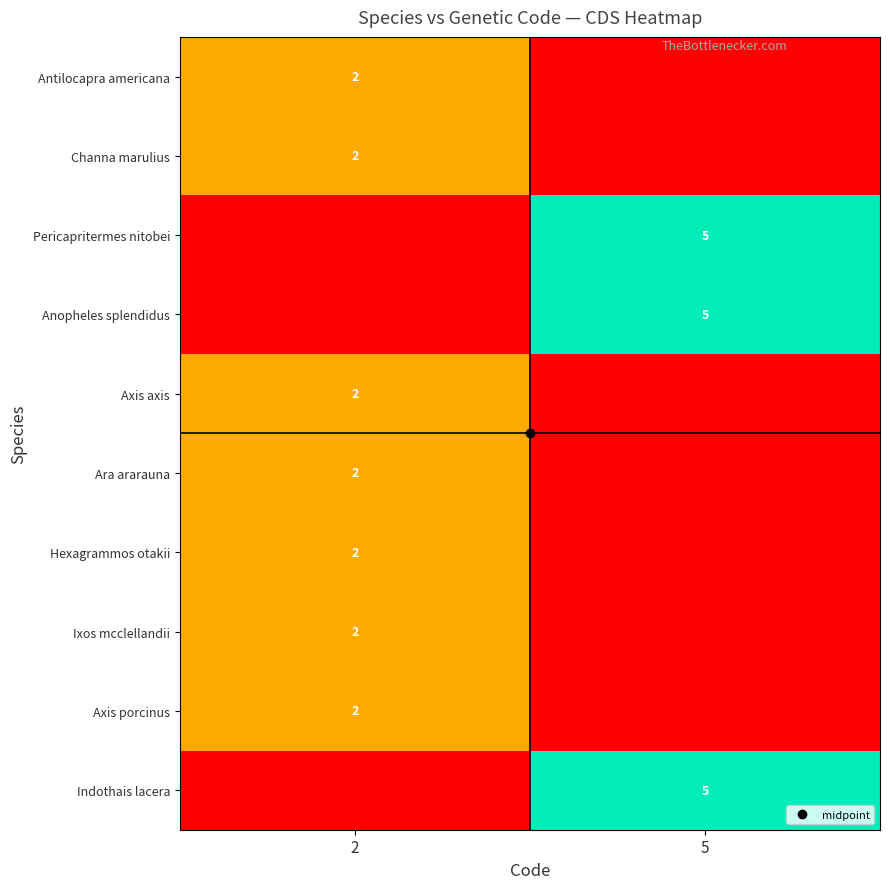

Rank the categories by Pericapritermes nitobei value from lowest to highest.

2, 5